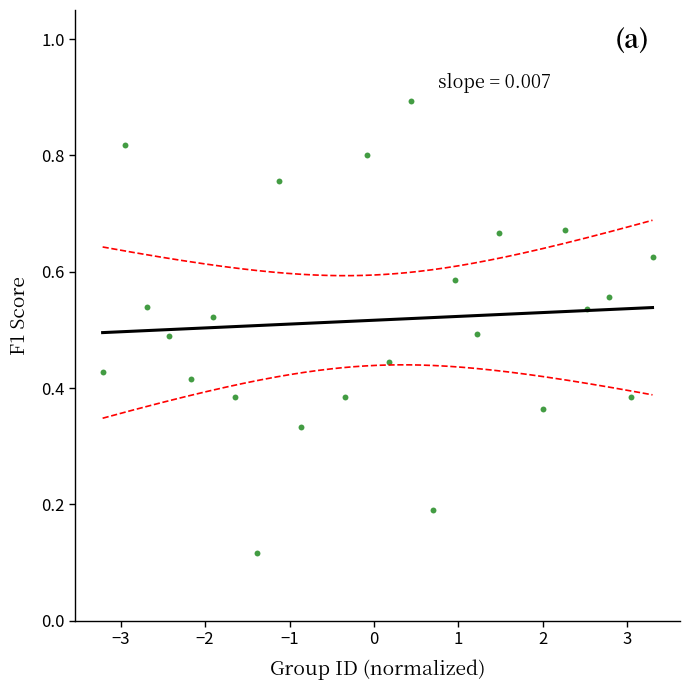

What is the range of X values (max minus min)?

6.5